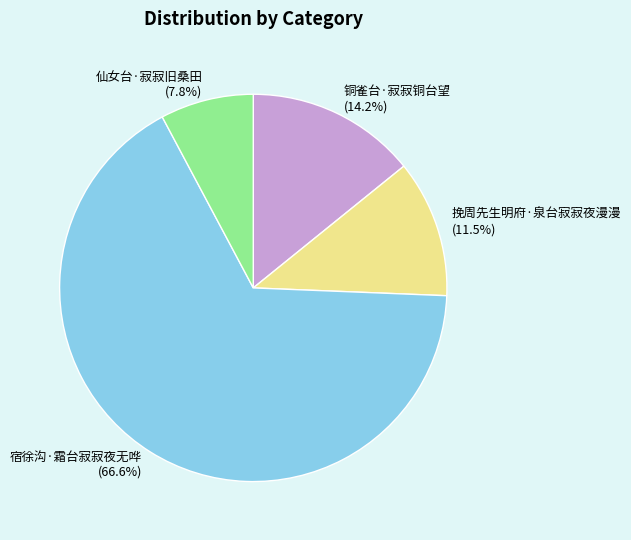

To the nearest percent, what percentage of the pie is 铜雀台·寂寂铜台望?

14%